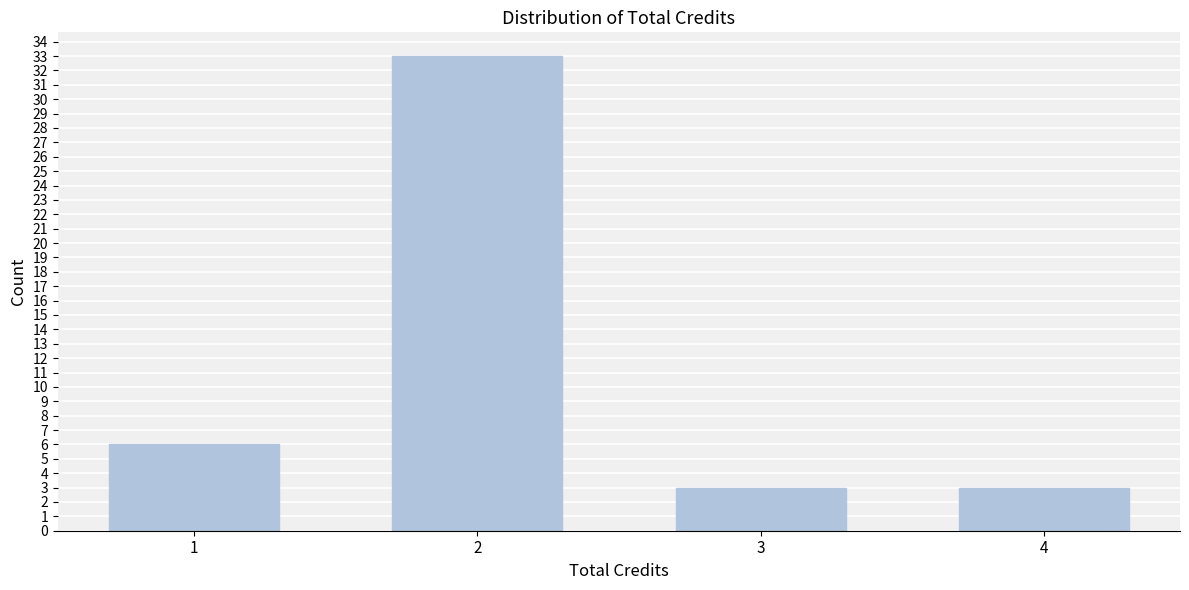

Reading left to right, extract all data points from this chart.

1=6	2=33	3=3	4=3